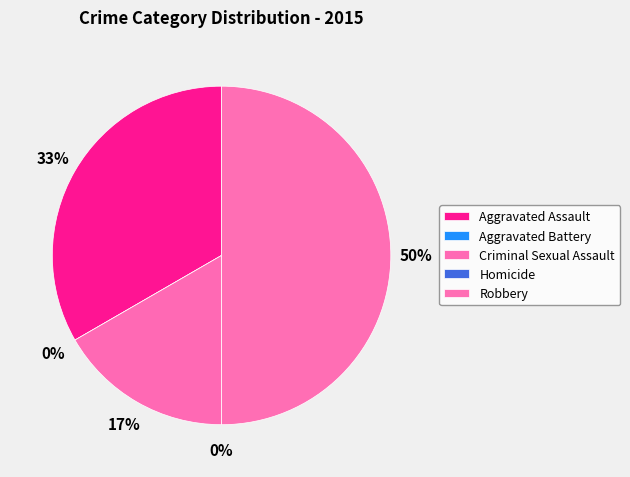

Which slice is the largest?

Robbery